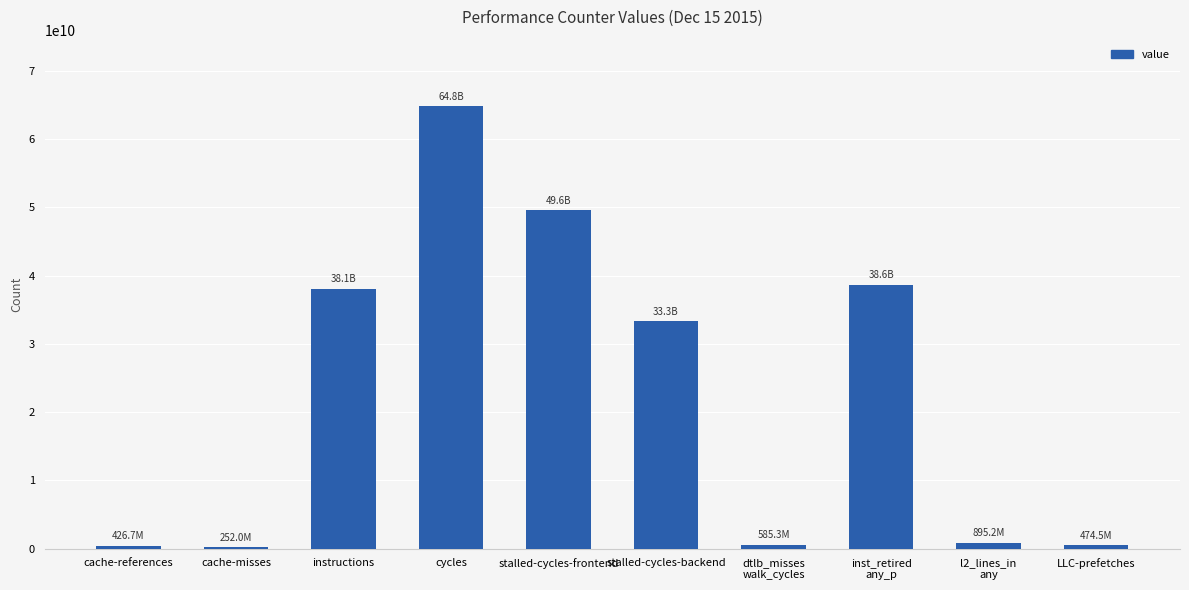

Is it true that the value at stalled-cycles-frontend is 65011455369?

False